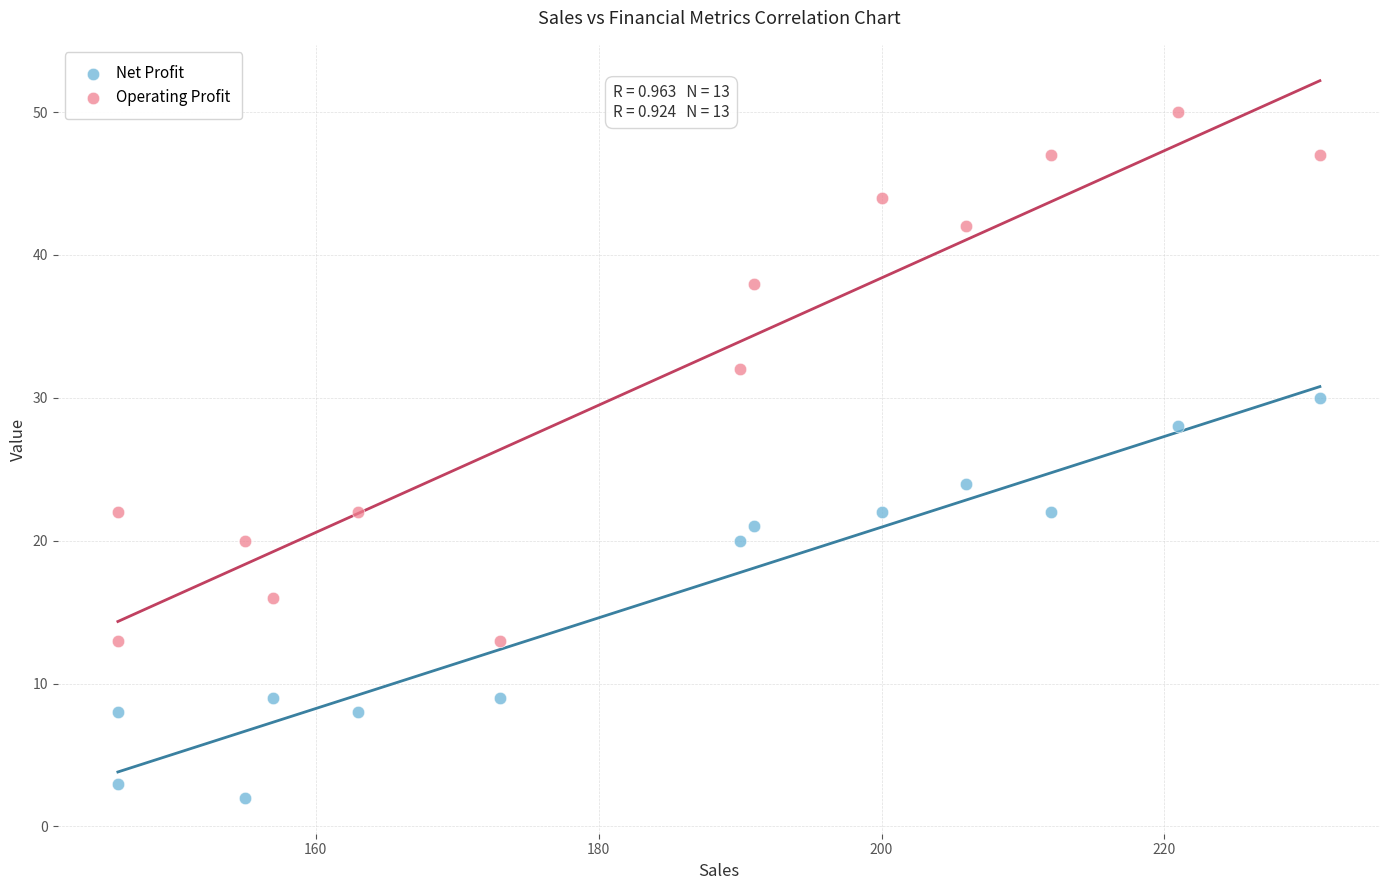

Which series has the widest spread of Y values?

Operating Profit